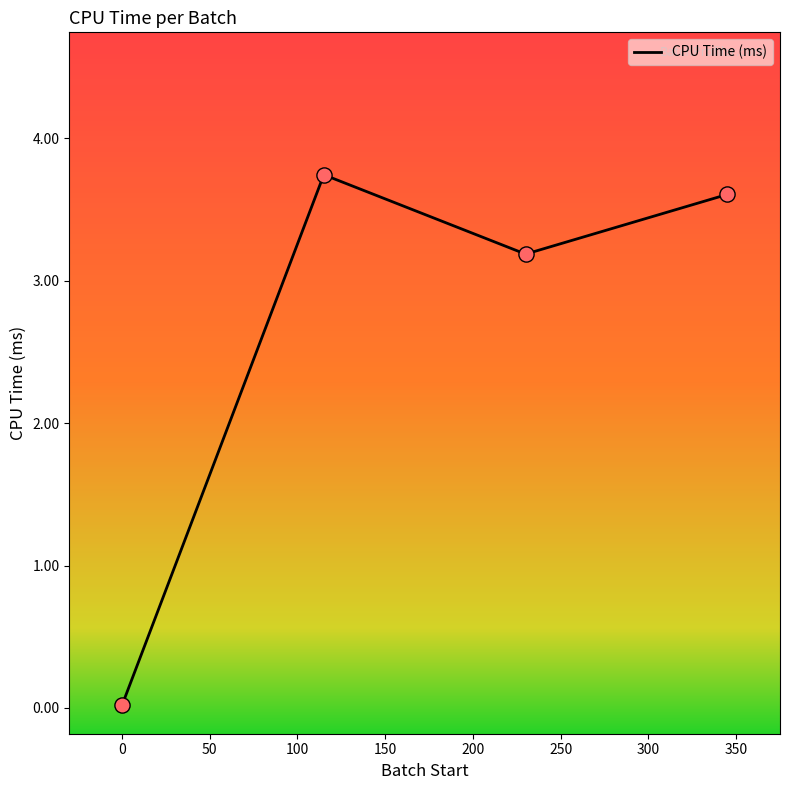

How many interior local valleys (lower than both neighbors) does the data have?

1